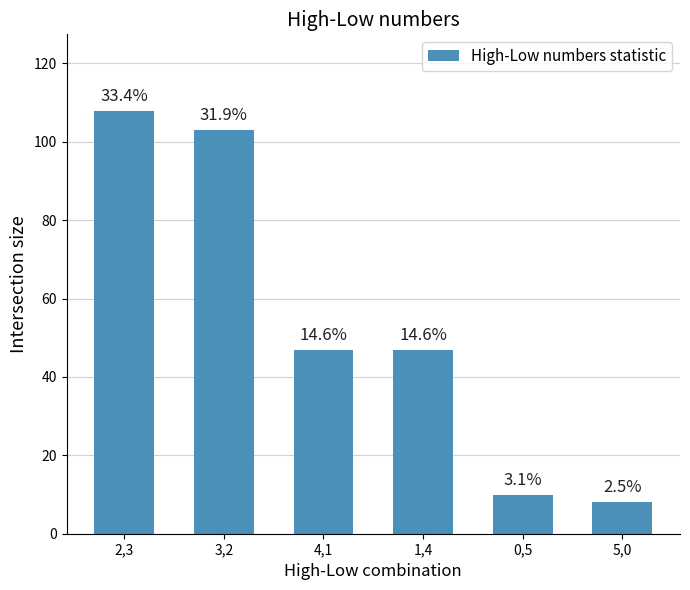

Does the chart contain any negative values?

No